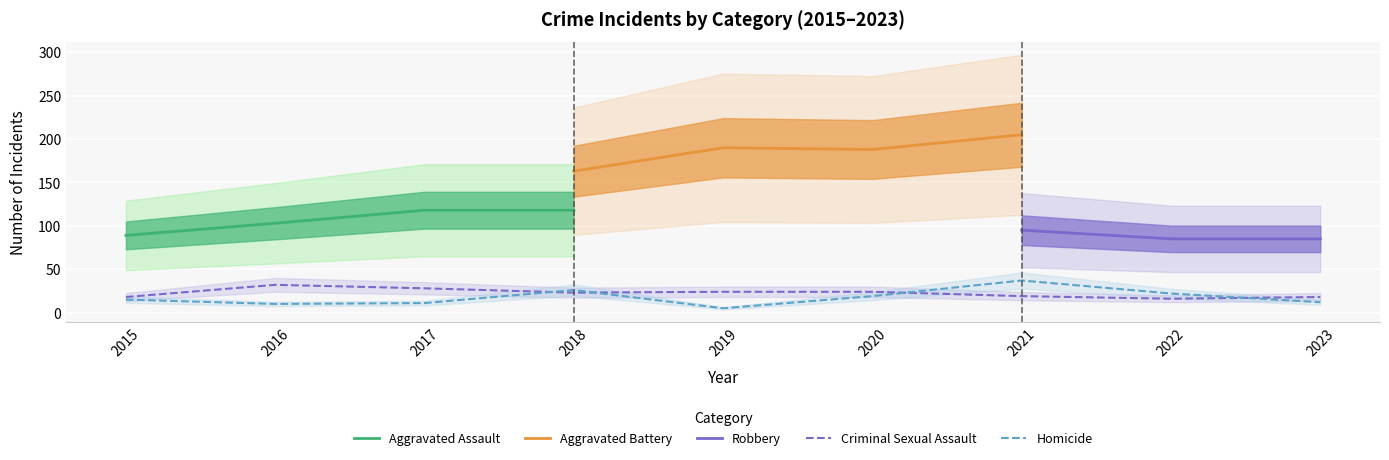

Which category has the highest value in the Homicide series?

2021